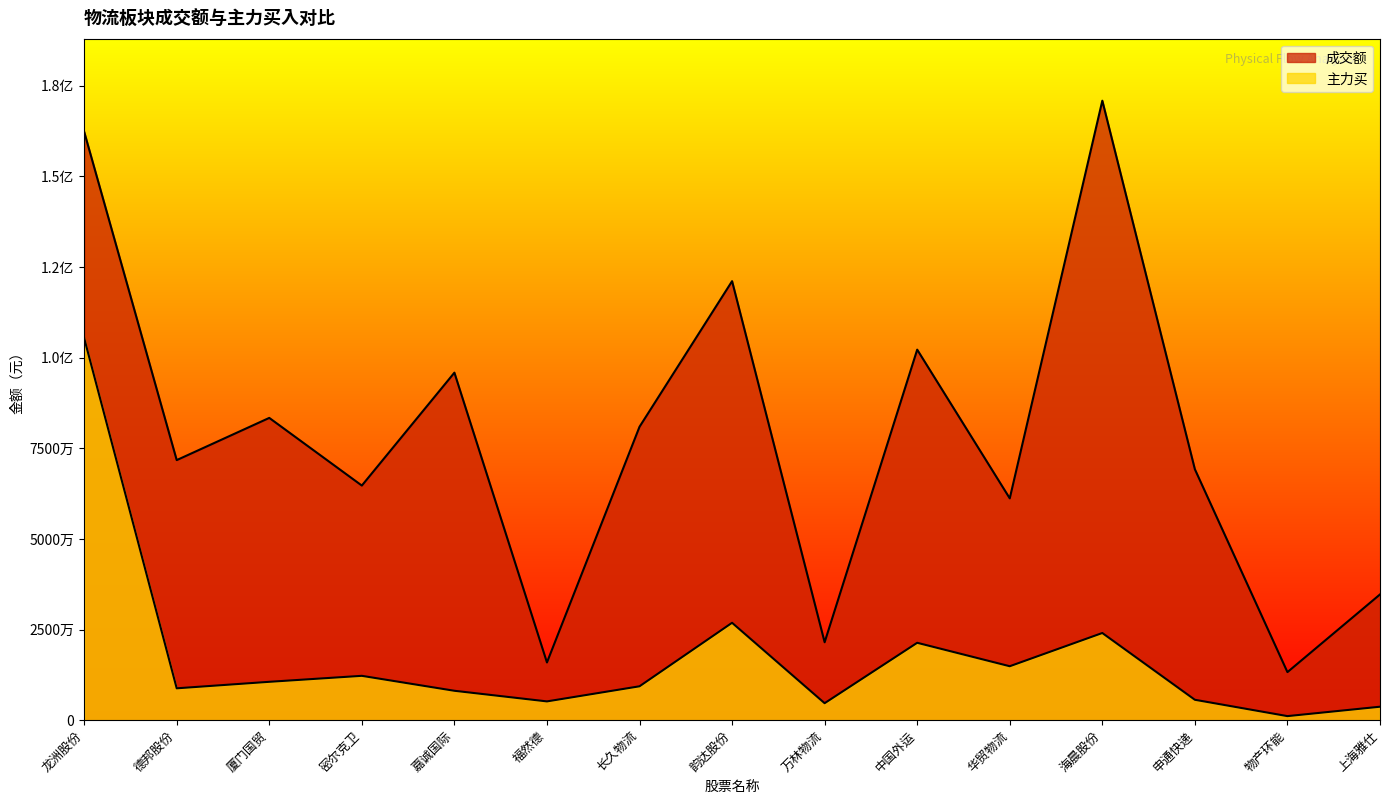

Between 海晨股份 and 上海雅仕, which is larger?

海晨股份